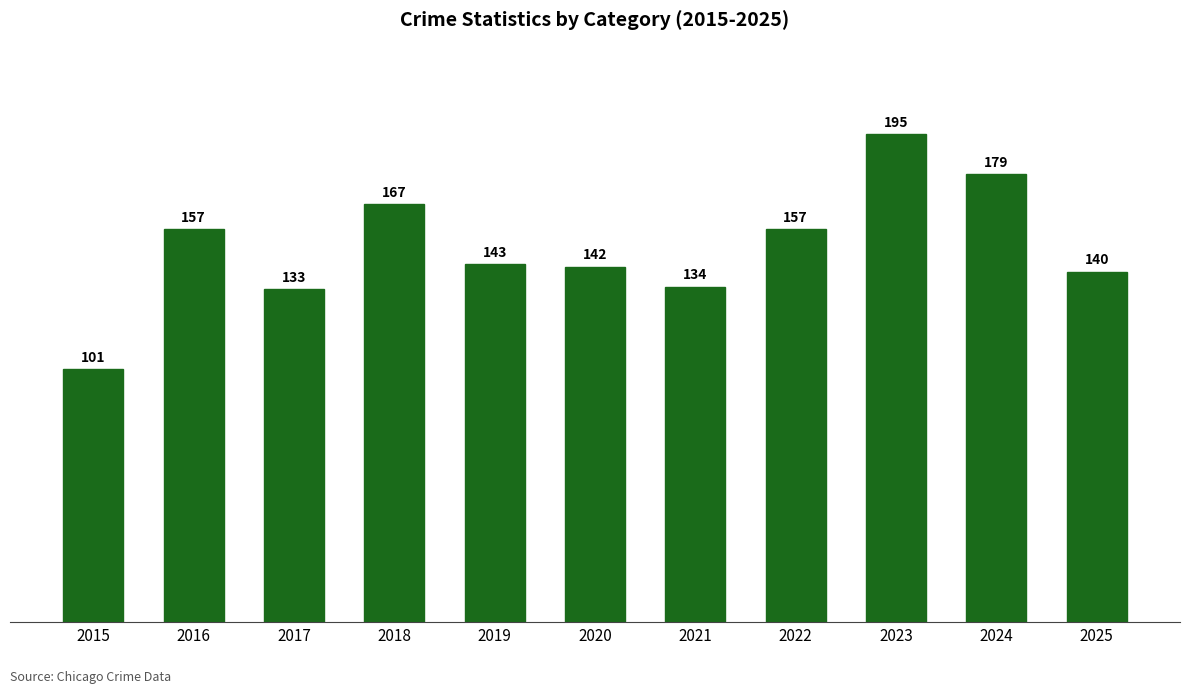

Between 2019 and 2022, which is larger?

2022